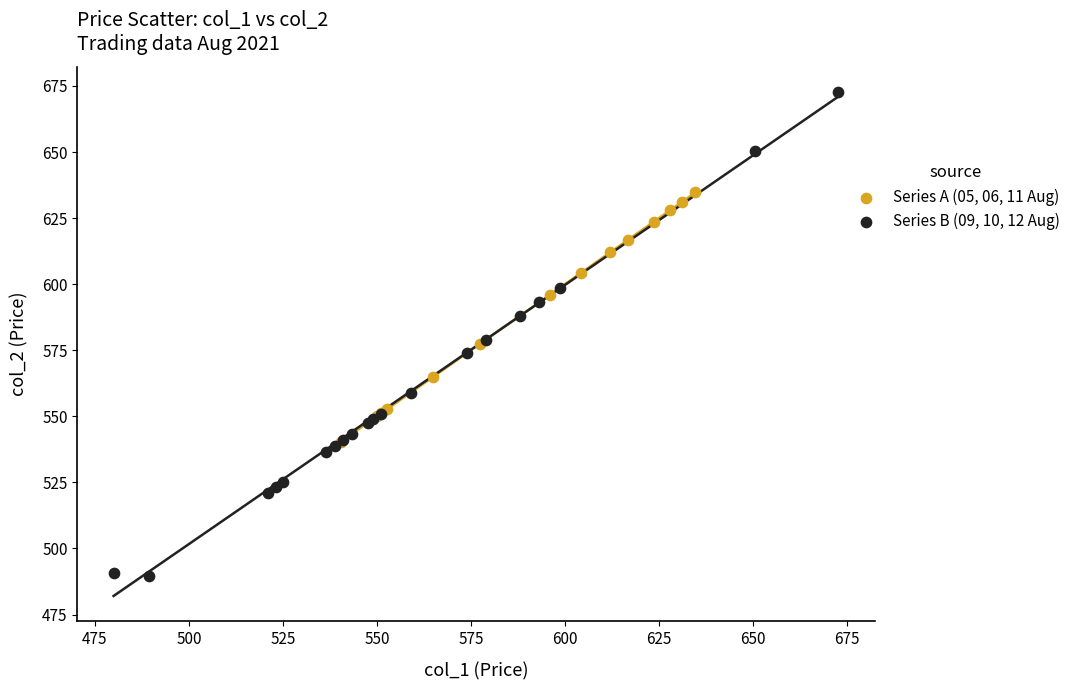

Which series contains the lowest Y value?

Series B (09, 10, 12 Aug)